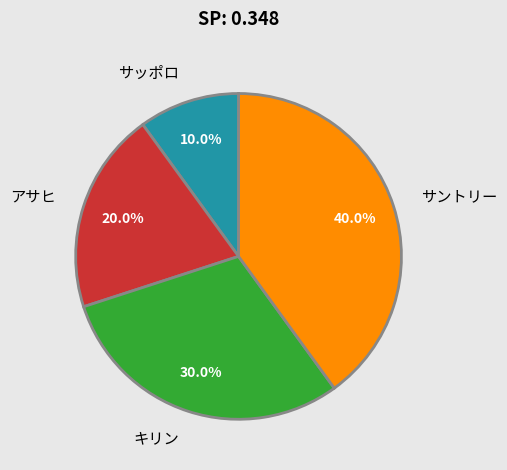

What is the ratio of the value at アサヒ to the value at サントリー?

0.5